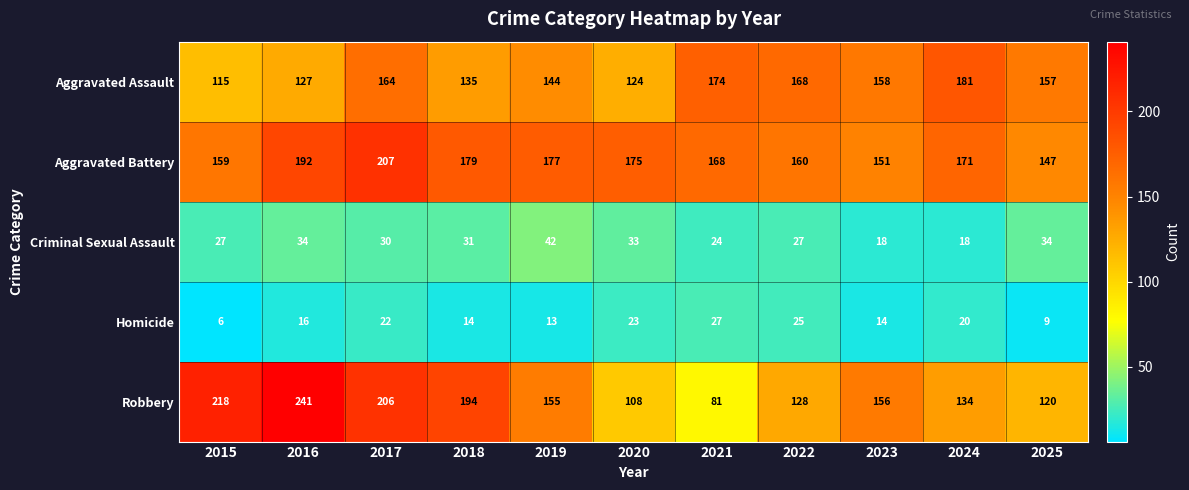

Read the Aggravated Battery value at 2024, to the nearest 10.

170